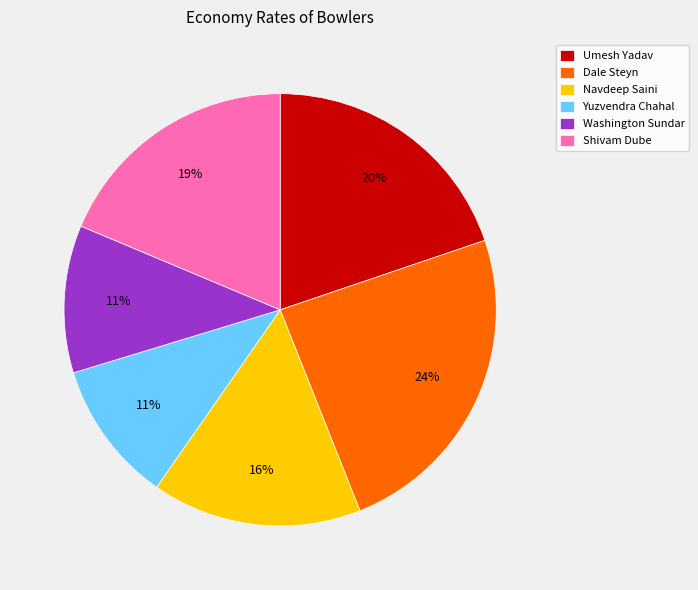

To the nearest percent, what is the difference between the Shivam Dube and Umesh Yadav slice percentages?

1%